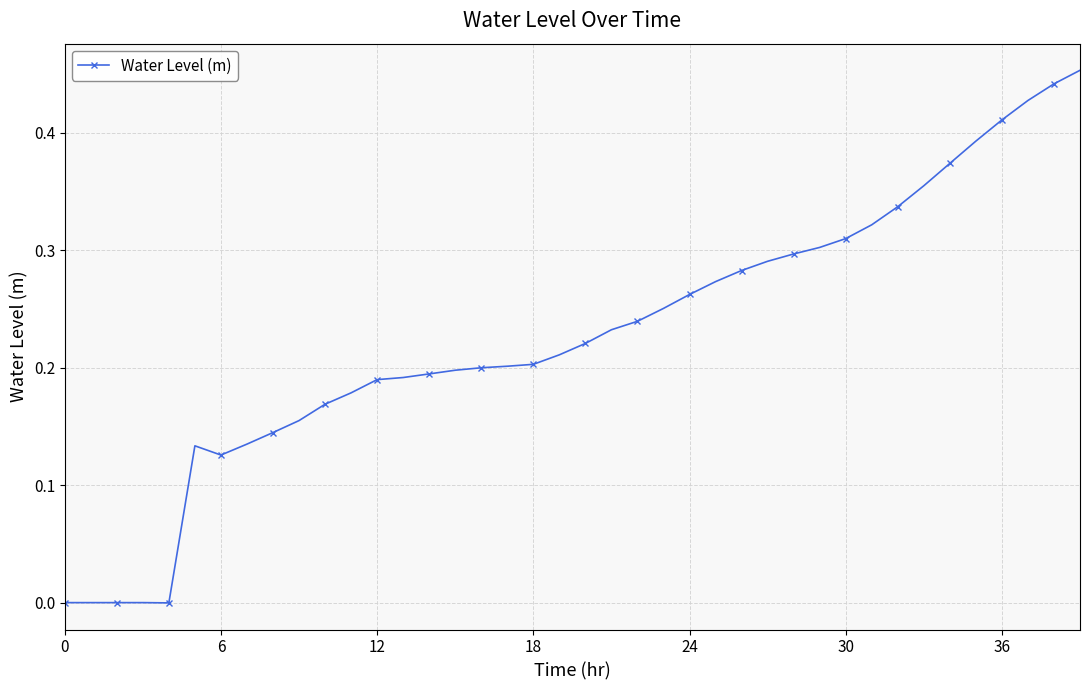

What is the sum of all values?

9.1